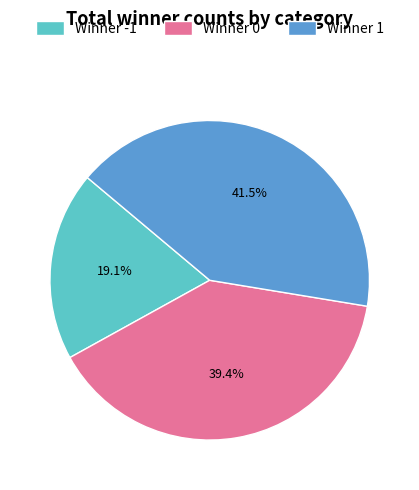

Between Winner 1 and Winner -1, which is larger?

Winner 1